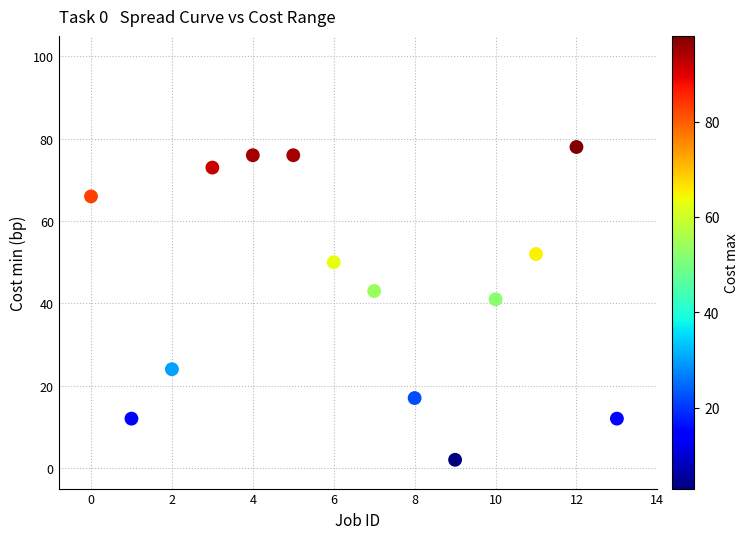

What is the range of Y values (max minus min)?

76